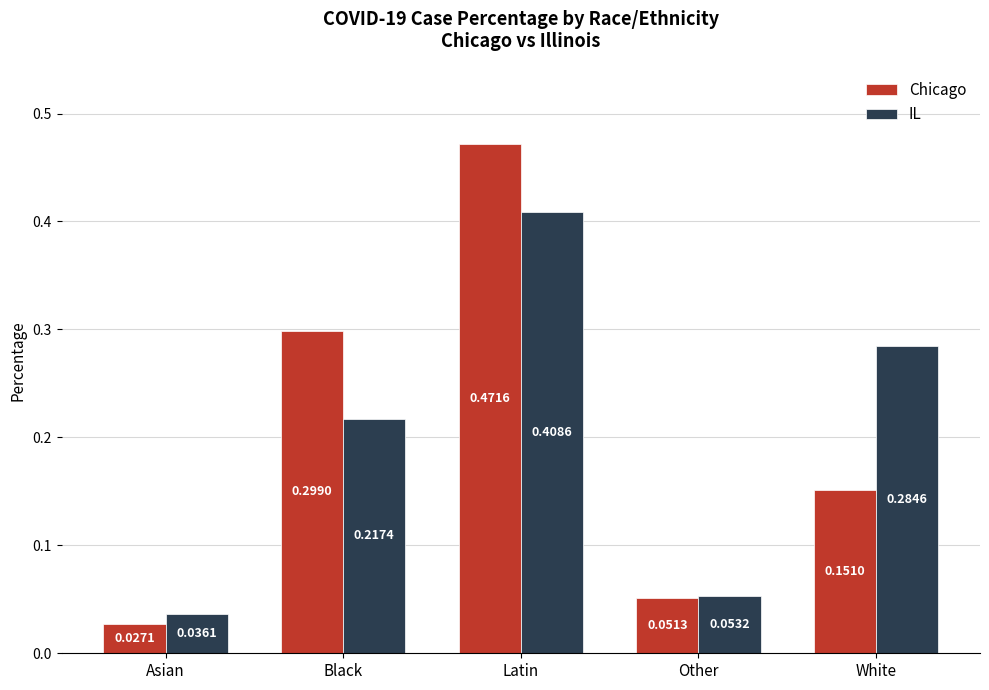

What is the sum of all Chicago values?

1.0